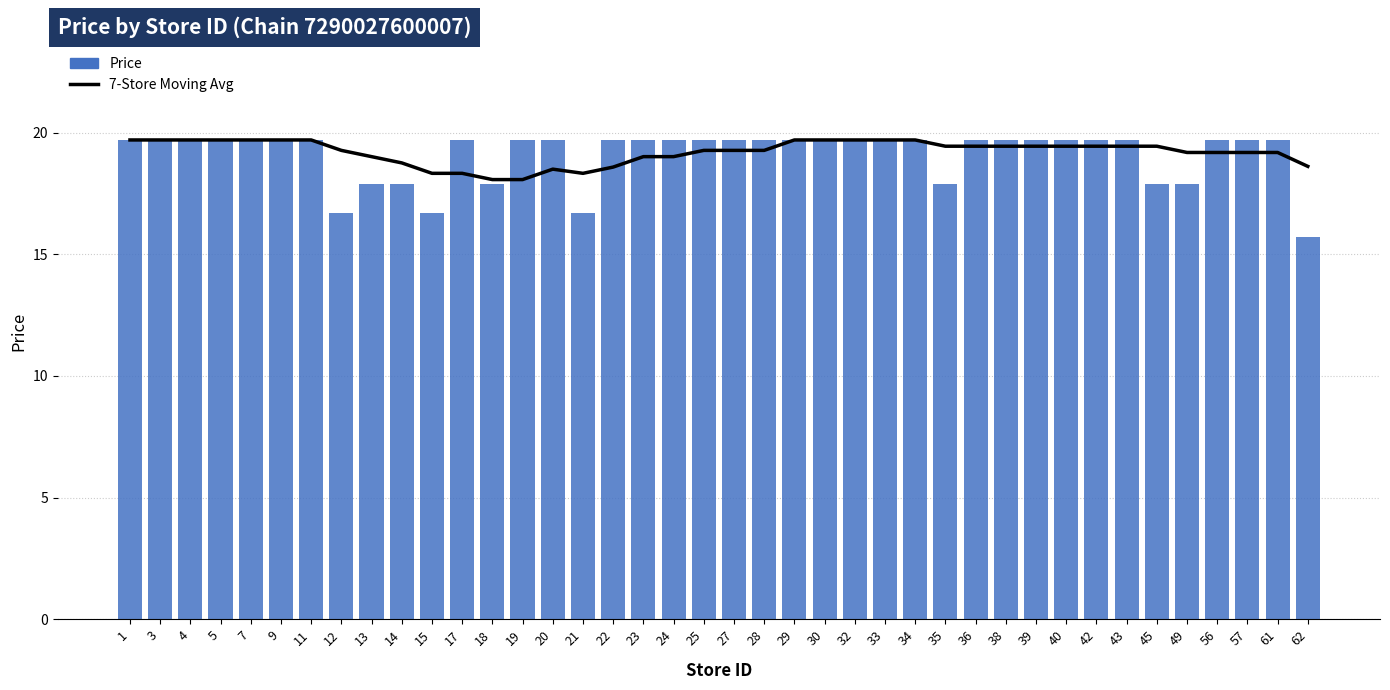

How many values in the 7-Store Moving Avg series are below 19?

9